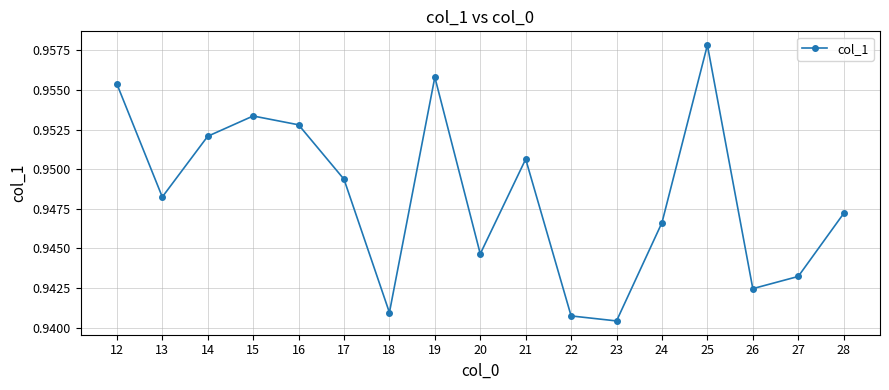

List the labels in order of value, largest first.

25, 19, 12, 15, 16, 14, 21, 17, 13, 28, 24, 20, 27, 26, 18, 22, 23